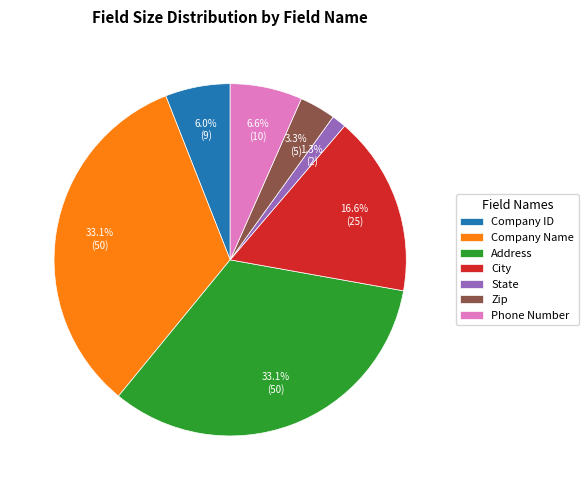

To the nearest percent, what percentage of the pie is Address?

33%